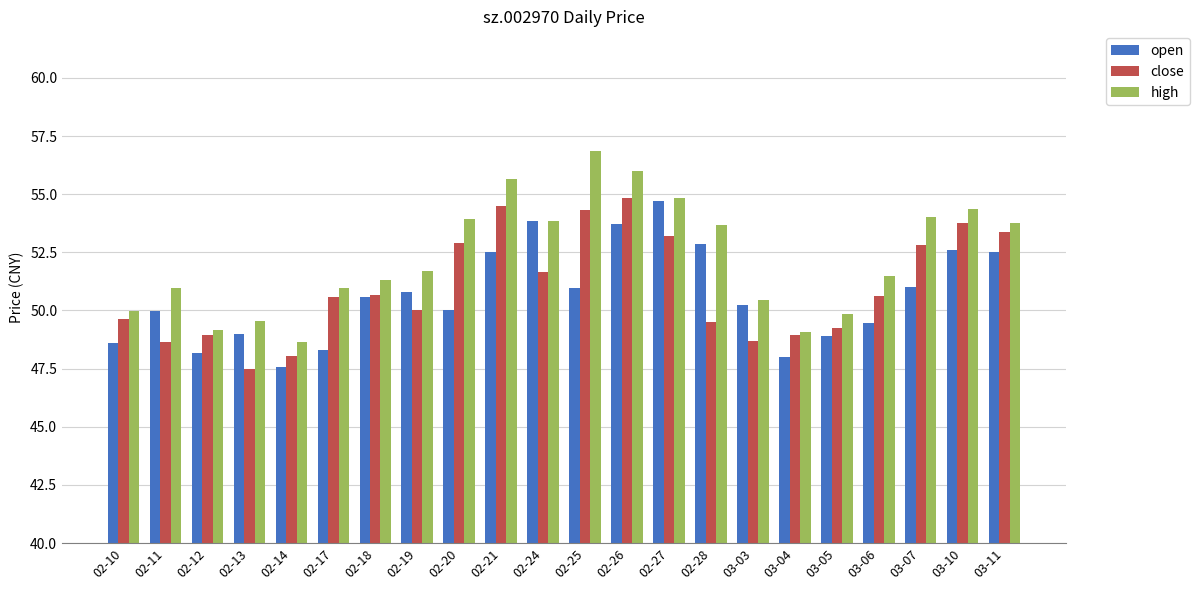

Count the number of categories in the chart.

22